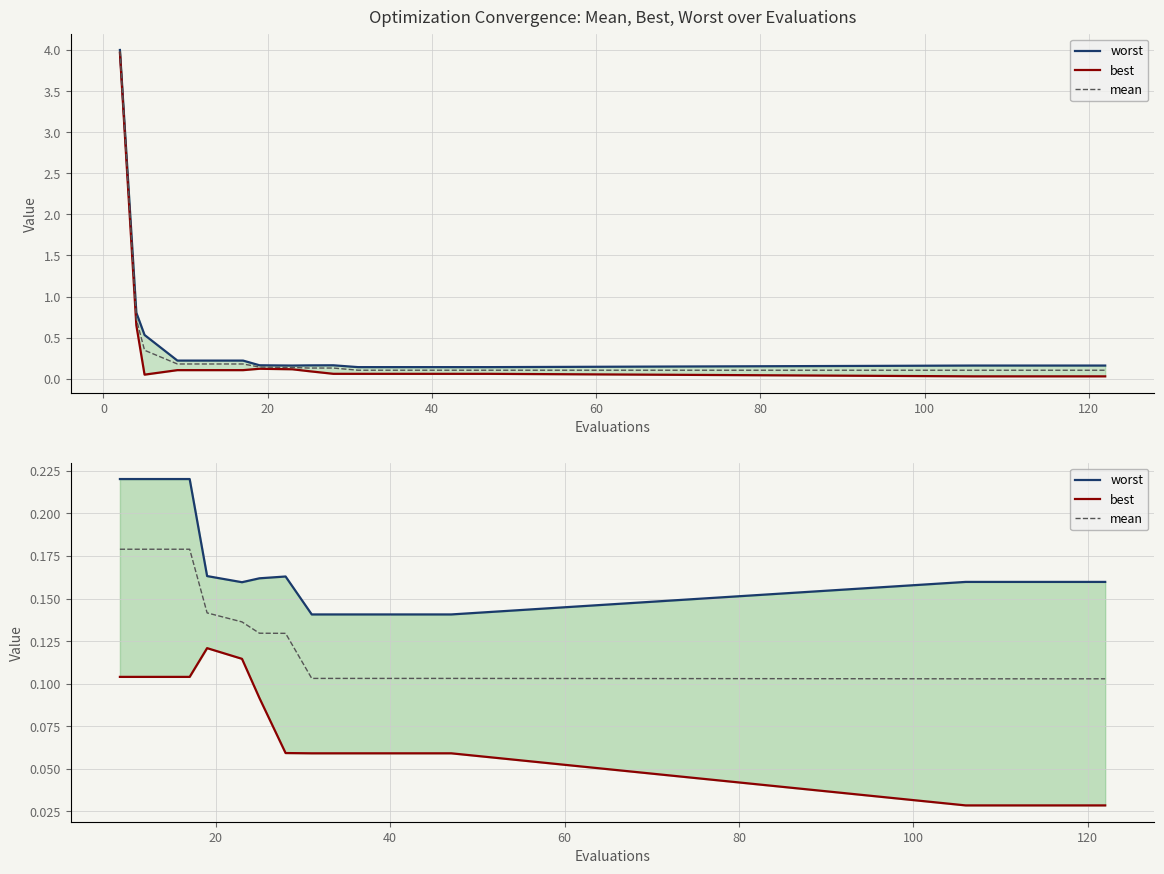

The value of worst at 120 is 0.1. True or false?

False